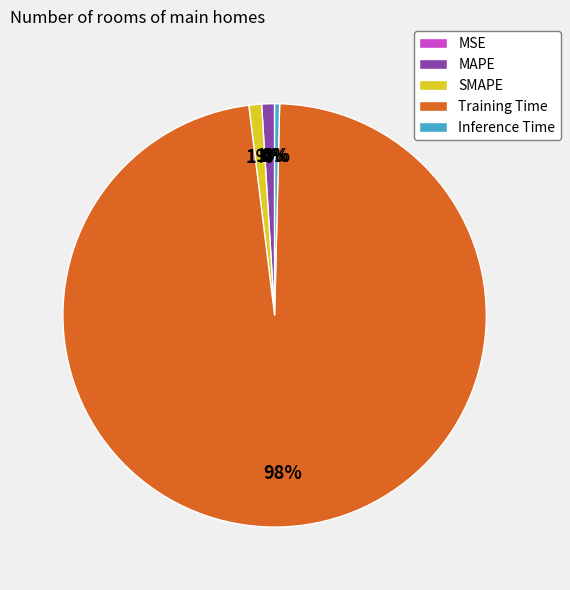

Which has a higher value, SMAPE or Inference Time?

SMAPE